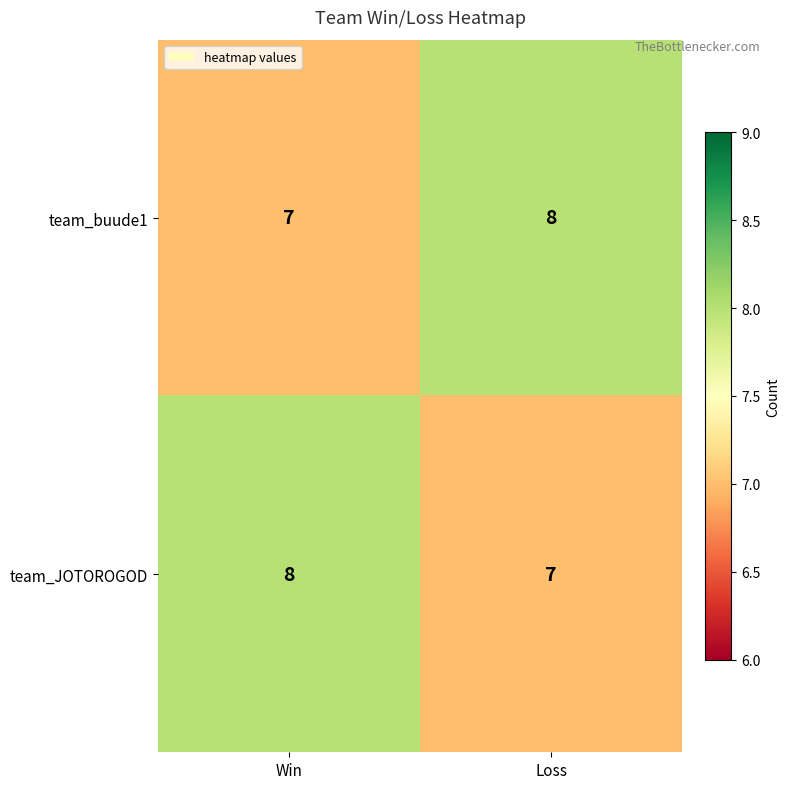

At Loss, list the series in order from largest to smallest.

team_buude1, team_JOTOROGOD